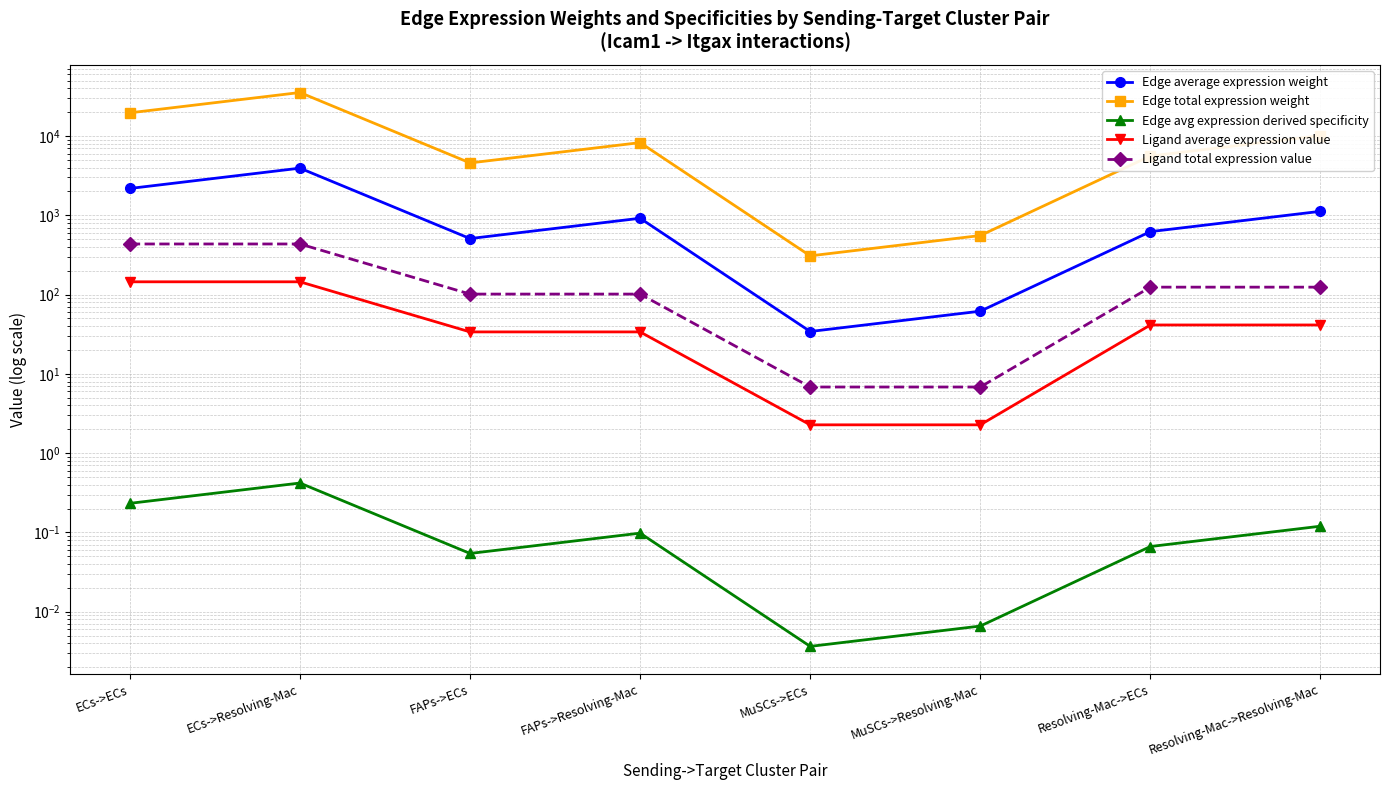

Rank the series at FAPs->ECs from highest to lowest value.

Edge total expression weight, Edge average expression weight, Ligand total expression value, Ligand average expression value, Edge avg expression derived specificity